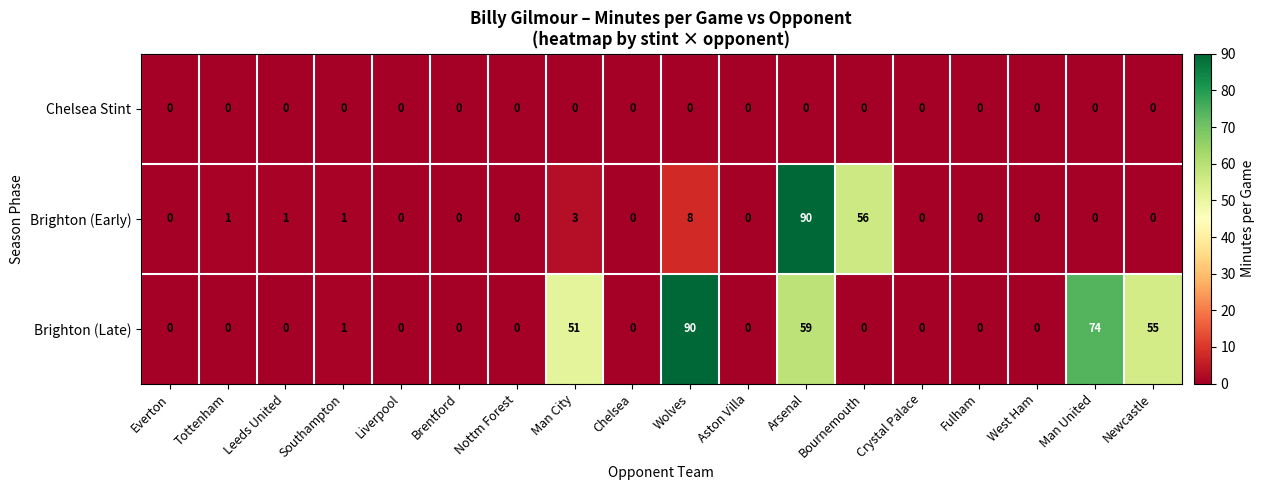

Is the value of Brighton (Late) at Wolves greater than the value of Chelsea Stint at Fulham?

Yes